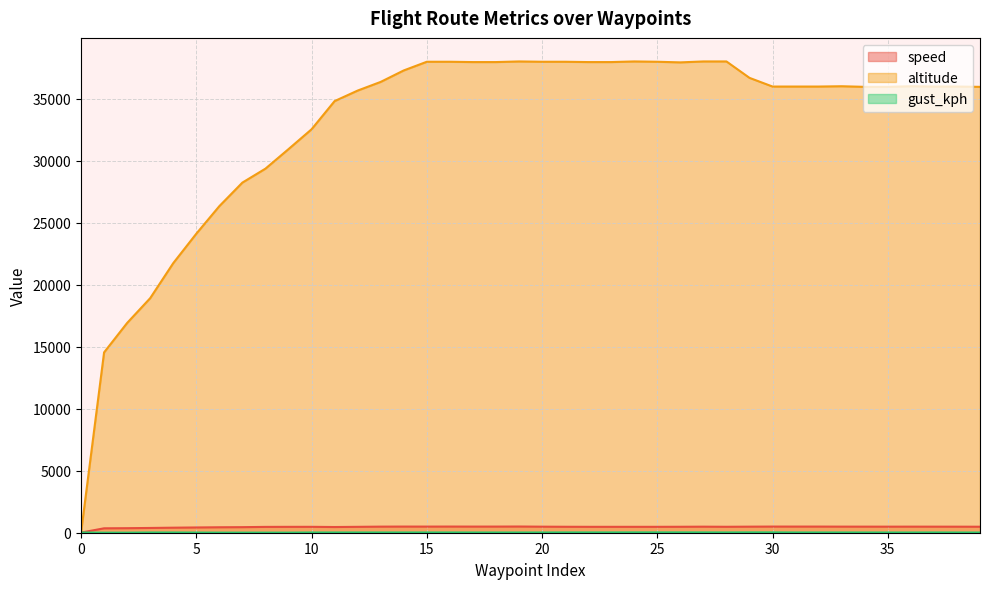

At which category is the sum across all series the highest?

19